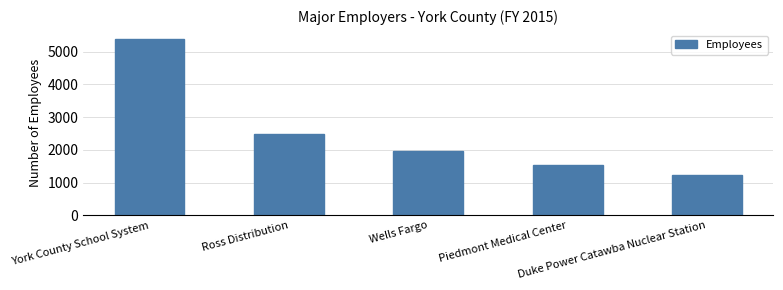

Which has a higher value, York County School System or Ross Distribution?

York County School System